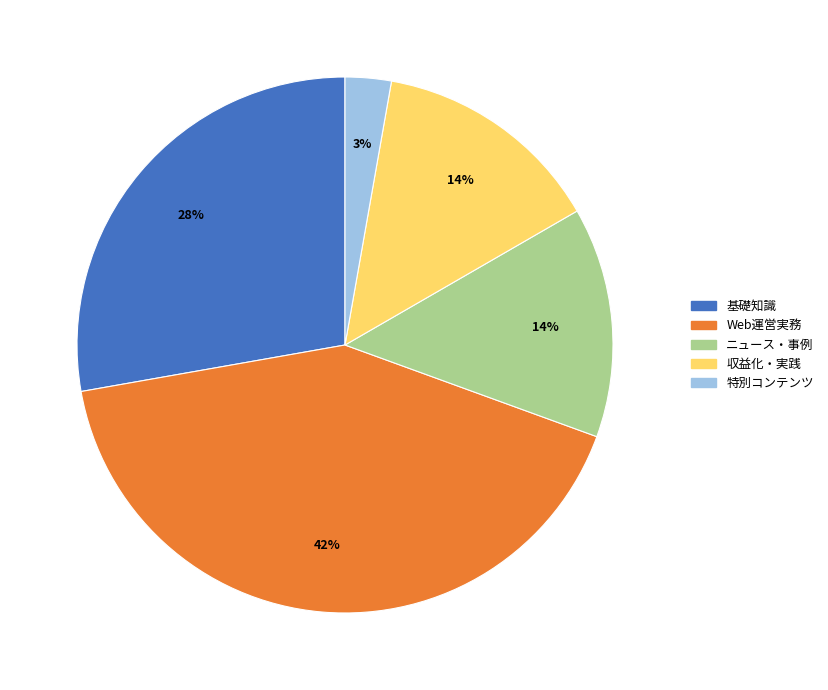

How many segments does this pie chart have?

5